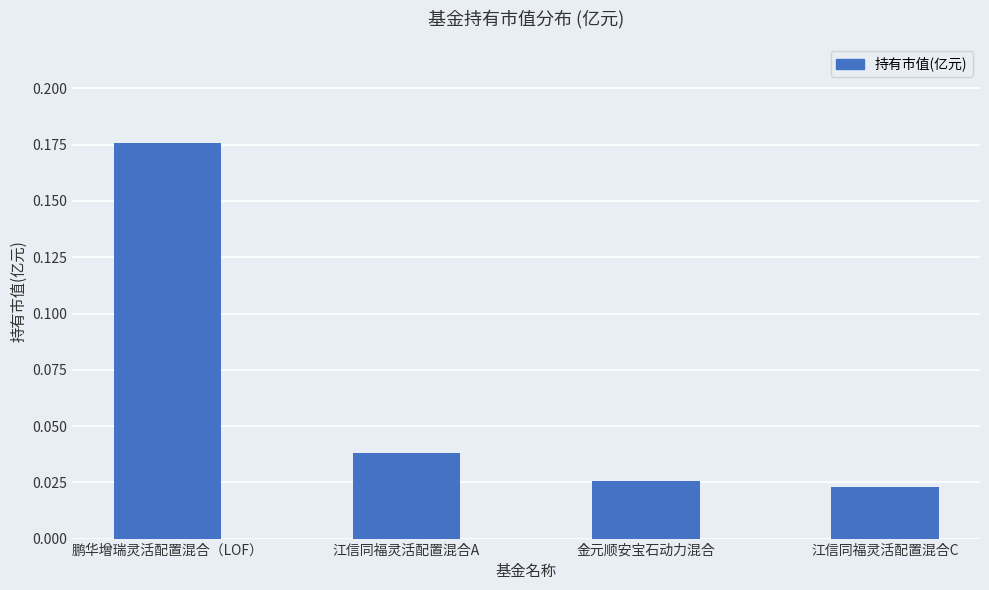

Which label corresponds to the largest value in the chart?

鹏华增瑞灵活配置混合（LOF）